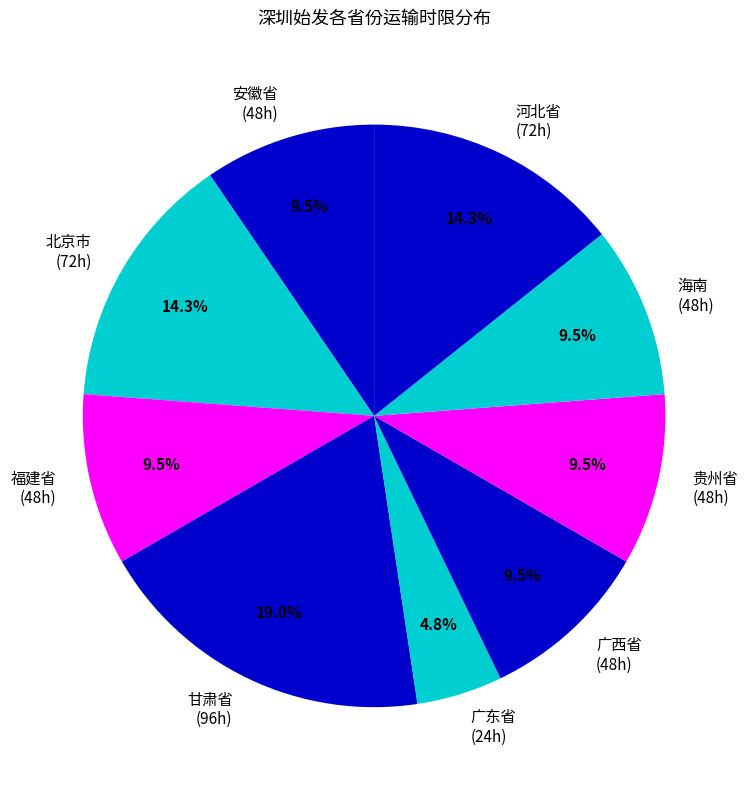

Approximately how many times larger is the value at 广西省 (48h) compared to 海南 (48h)?

1.0